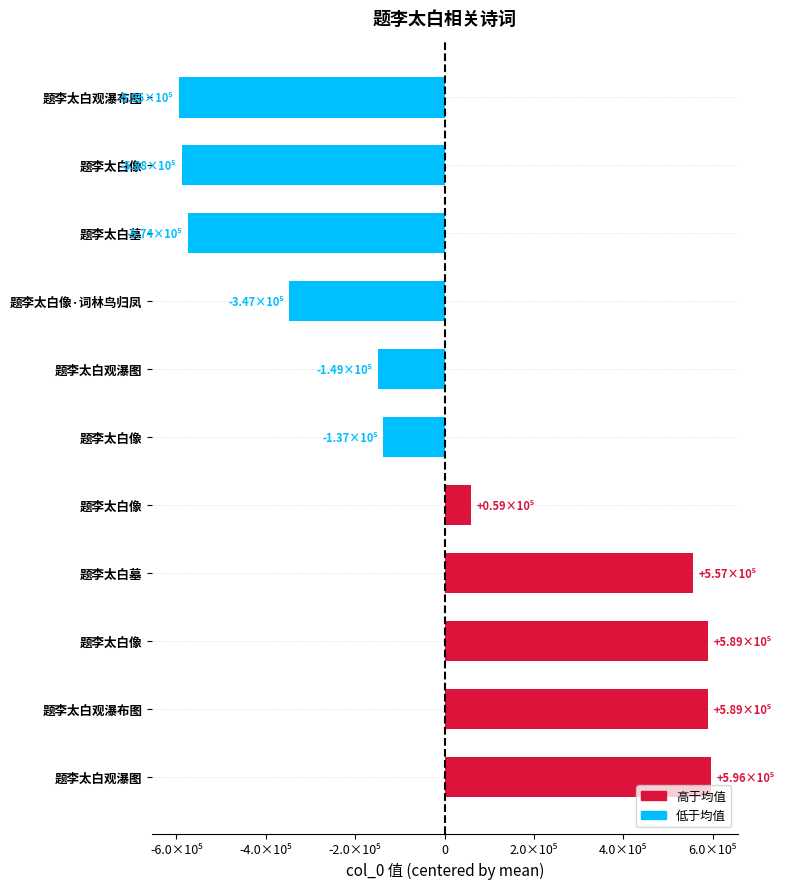

What is the smallest value displayed?

-594888.1